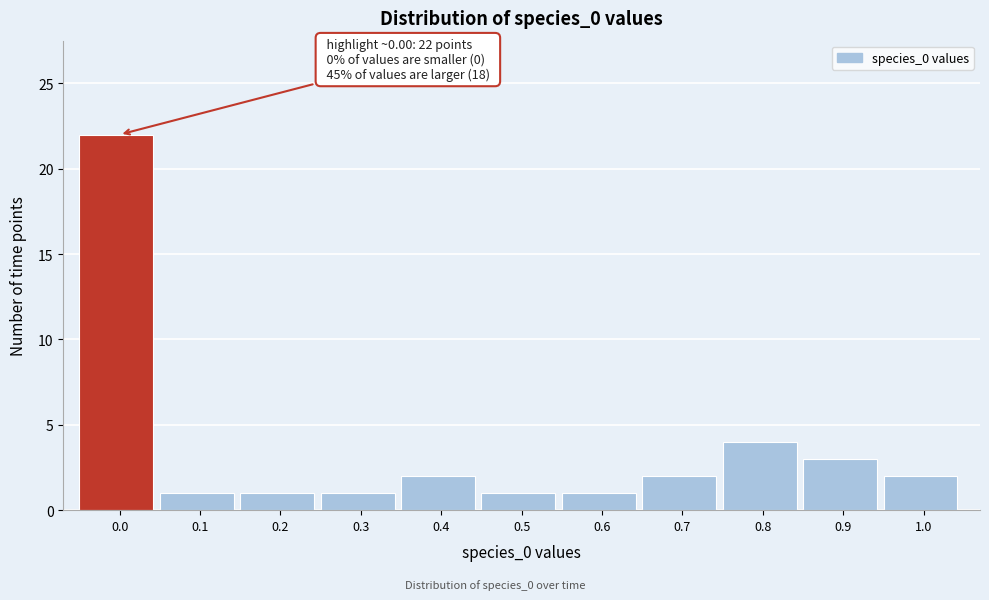

Reading right to left, what are all the values shown in this chart?

1.0=2	0.9=3	0.8=4	0.7=2	0.6=1	0.5=1	0.4=2	0.3=1	0.2=1	0.1=1	0.0=22